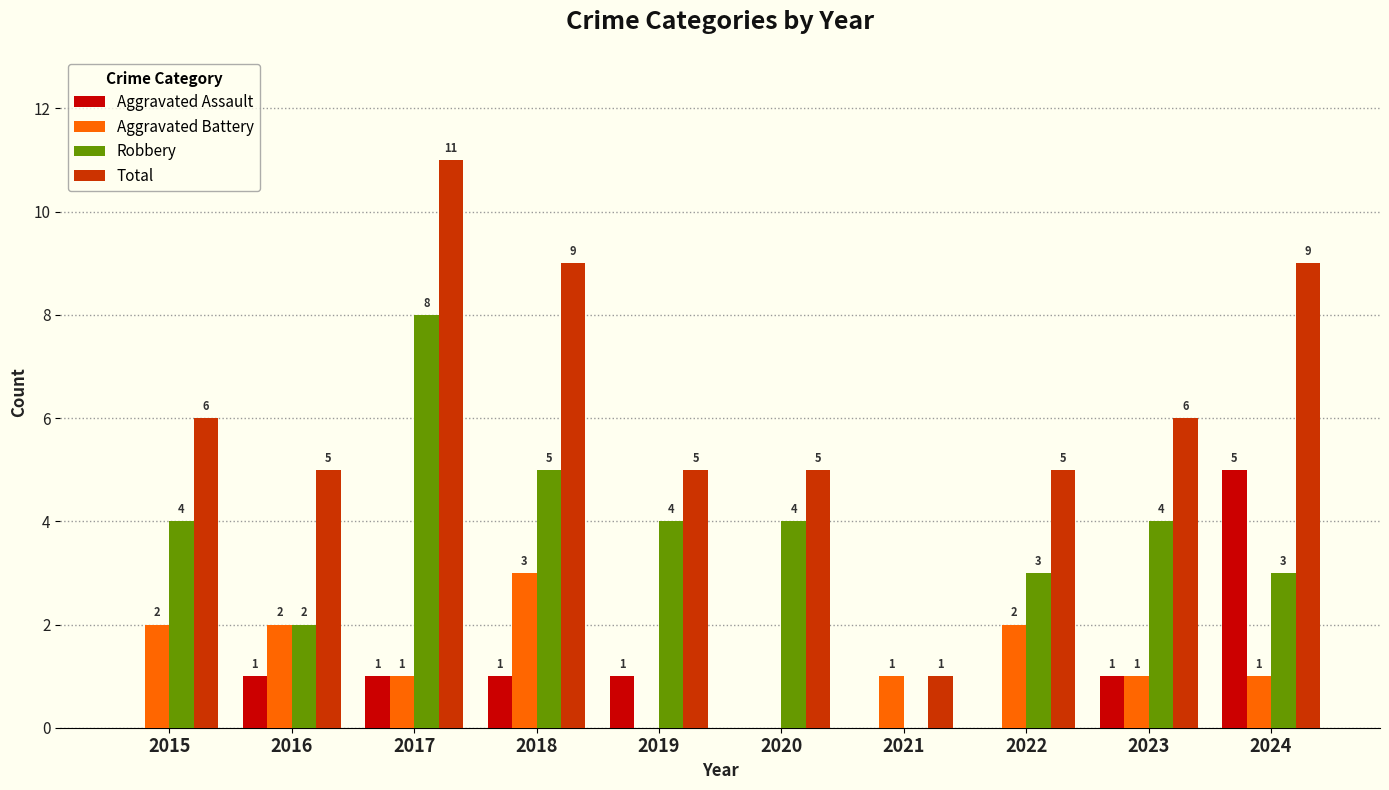

At which category is the sum across all series the highest?

2017